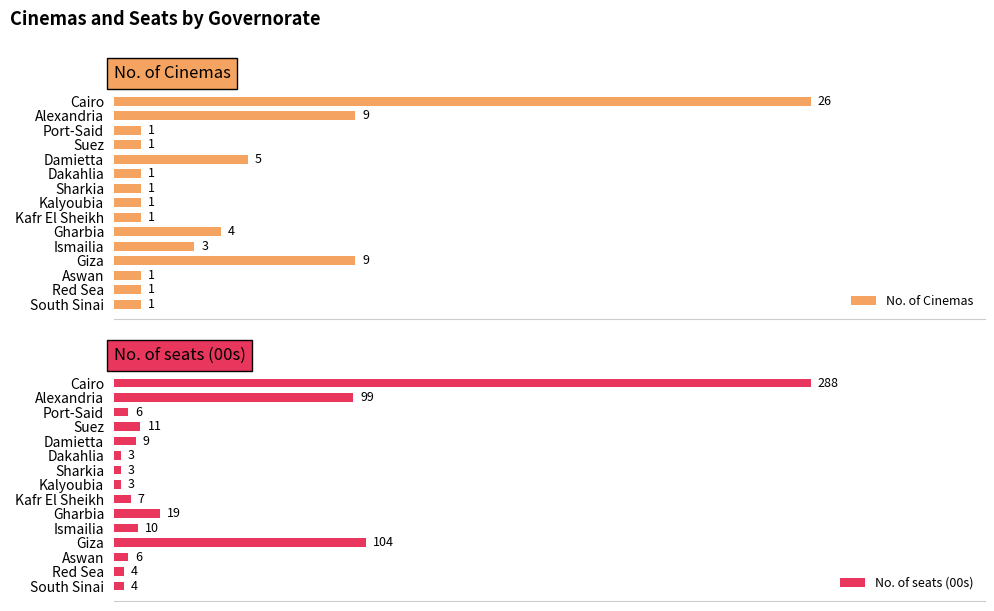

How many bars are there in total?

30